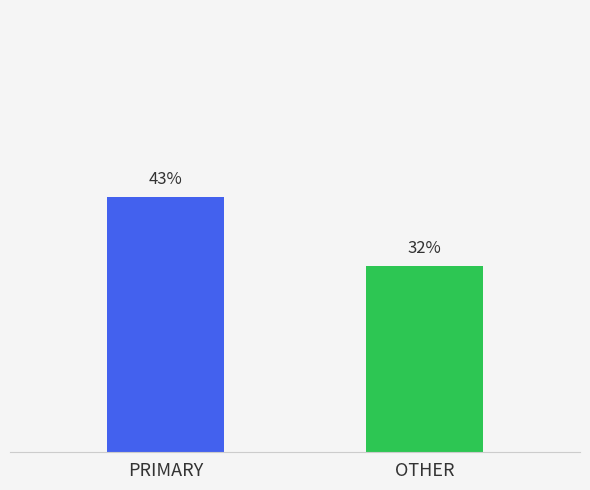

List the labels in order of value, smallest first.

OTHER, PRIMARY